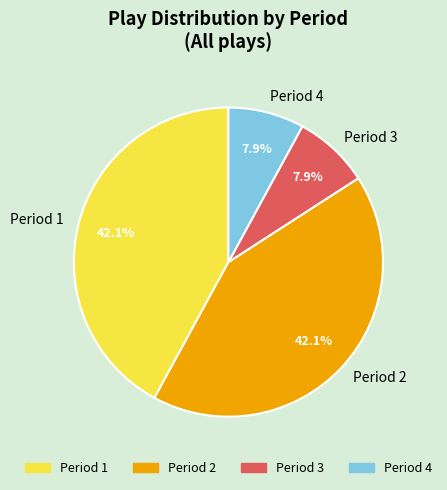

The Period 2 slice represents 51% of the pie. True or false?

False